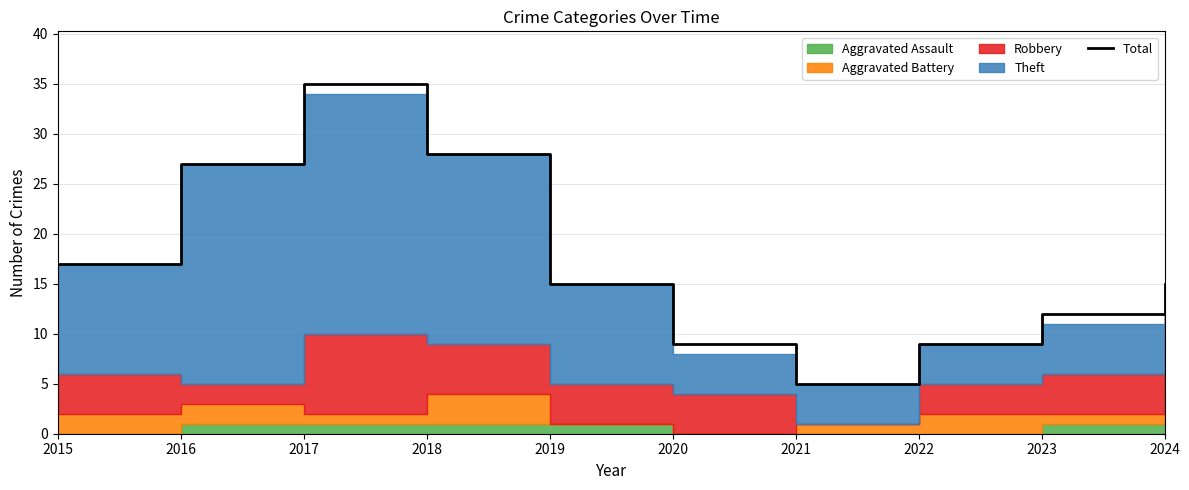

What is the average value?

17